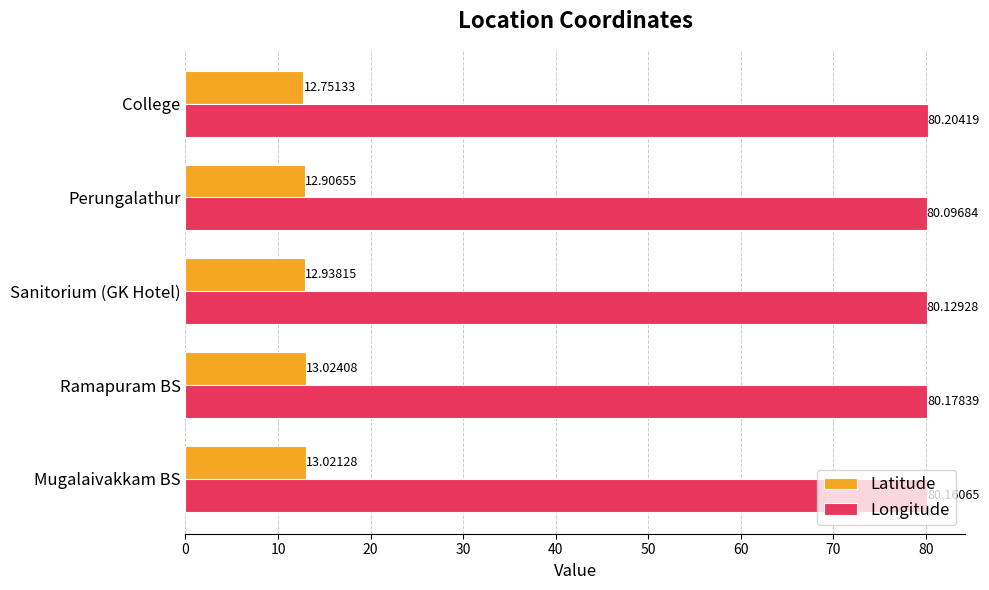

Is the value of Longitude at Perungalathur greater than the value of Latitude at Ramapuram BS?

Yes